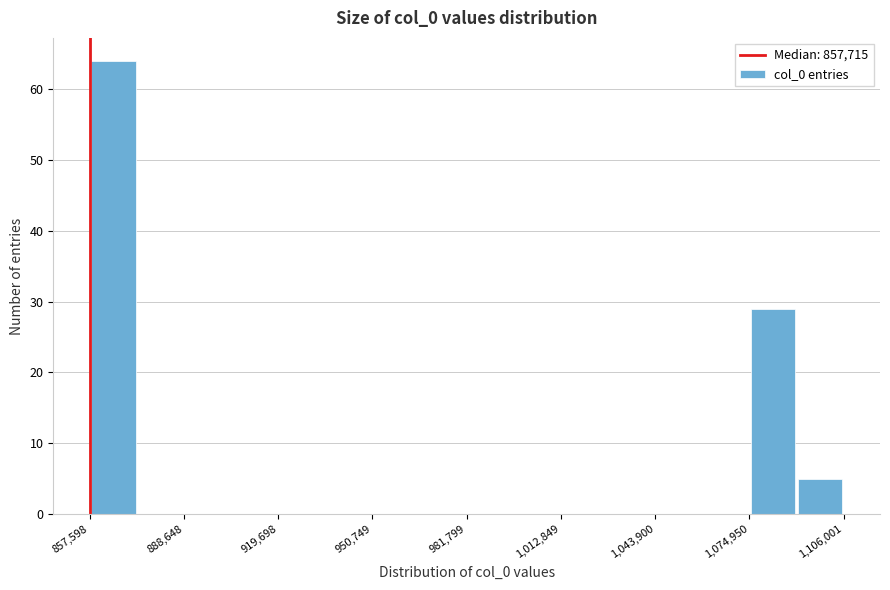

Read against the x-axis, roughly where is the centre of the tallest bar?

865000